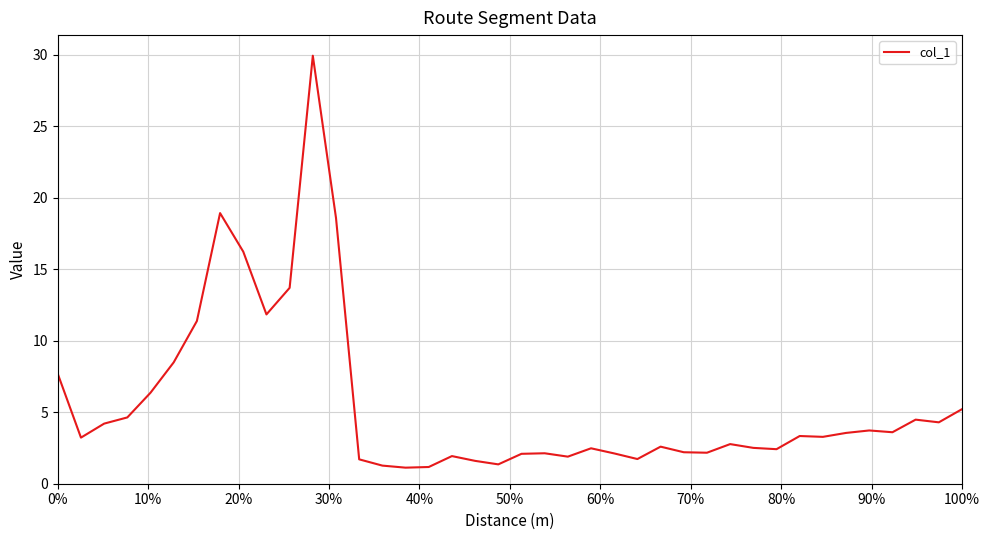

What is the greatest value displayed?

29.9